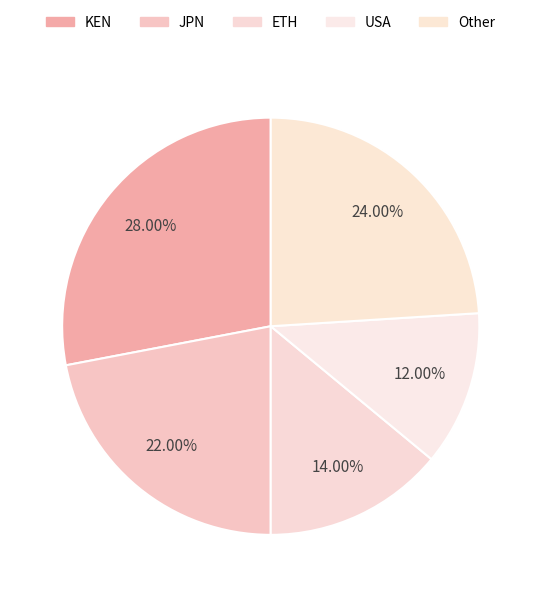

Between JPN and Other, which is larger?

Other